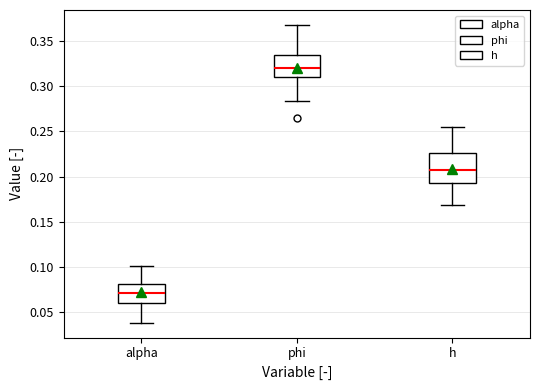

Where does the median line of the box for h sit on the y-axis? The values are not printed on the chart, so give them approximately, as read against the axis.

0.205